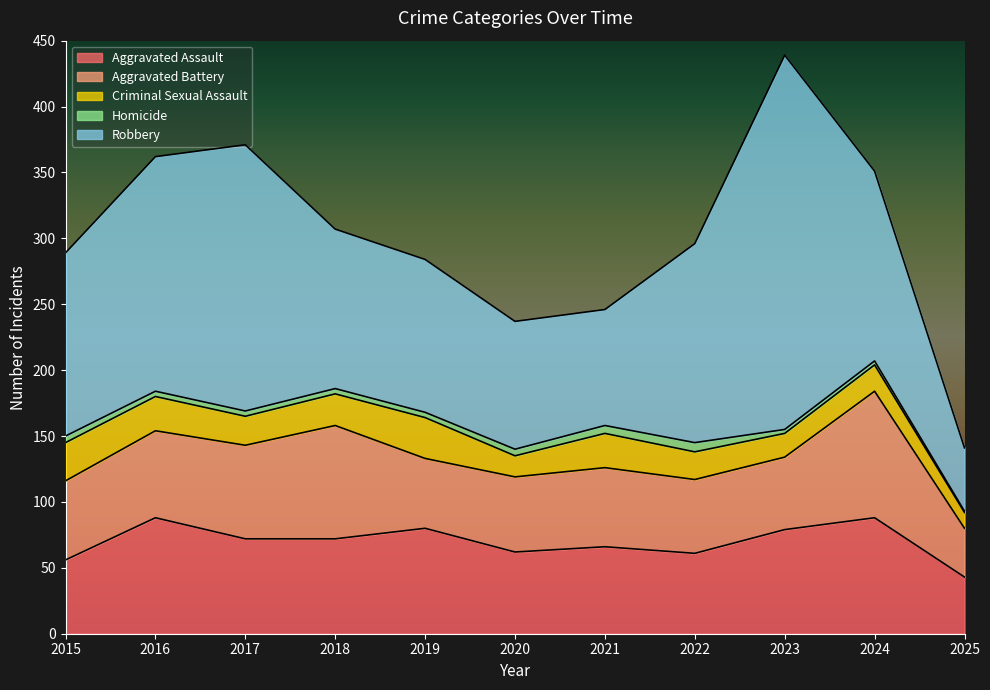

Read the Homicide value at 2025.

1